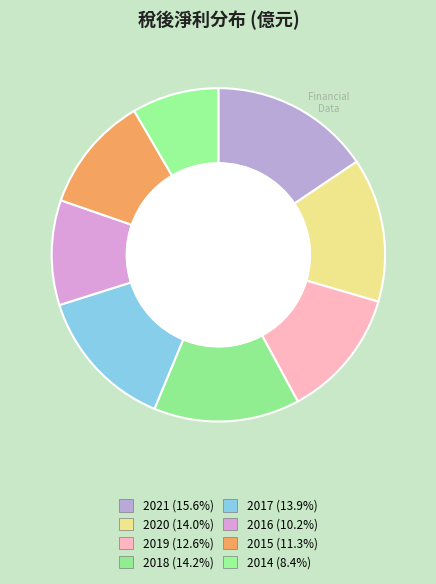

How many segments does this pie chart have?

8